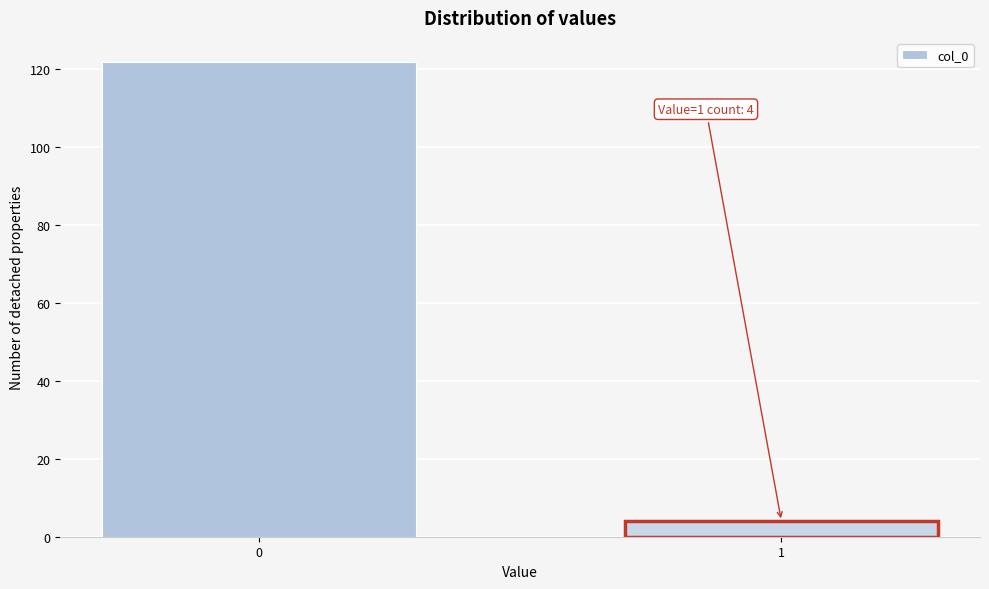

Reading right to left, what are all the values shown in this chart?

4	122